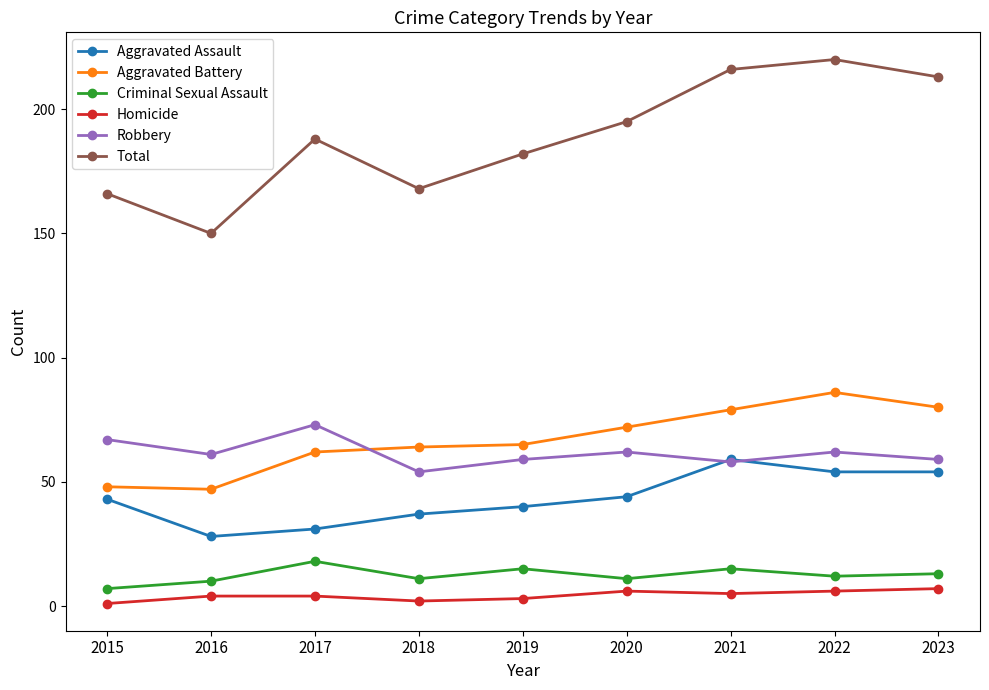

Reading right to left, transcribe all the data shown in this chart.

Aggravated Assault: 2023=54	2022=54	2021=59	2020=44	2019=40	2018=37	2017=31	2016=28	2015=43
Aggravated Battery: 2023=80	2022=86	2021=79	2020=72	2019=65	2018=64	2017=62	2016=47	2015=48
Criminal Sexual Assault: 2023=13	2022=12	2021=15	2020=11	2019=15	2018=11	2017=18	2016=10	2015=7
Homicide: 2023=7	2022=6	2021=5	2020=6	2019=3	2018=2	2017=4	2016=4	2015=1
Robbery: 2023=59	2022=62	2021=58	2020=62	2019=59	2018=54	2017=73	2016=61	2015=67
Total: 2023=213	2022=220	2021=216	2020=195	2019=182	2018=168	2017=188	2016=150	2015=166